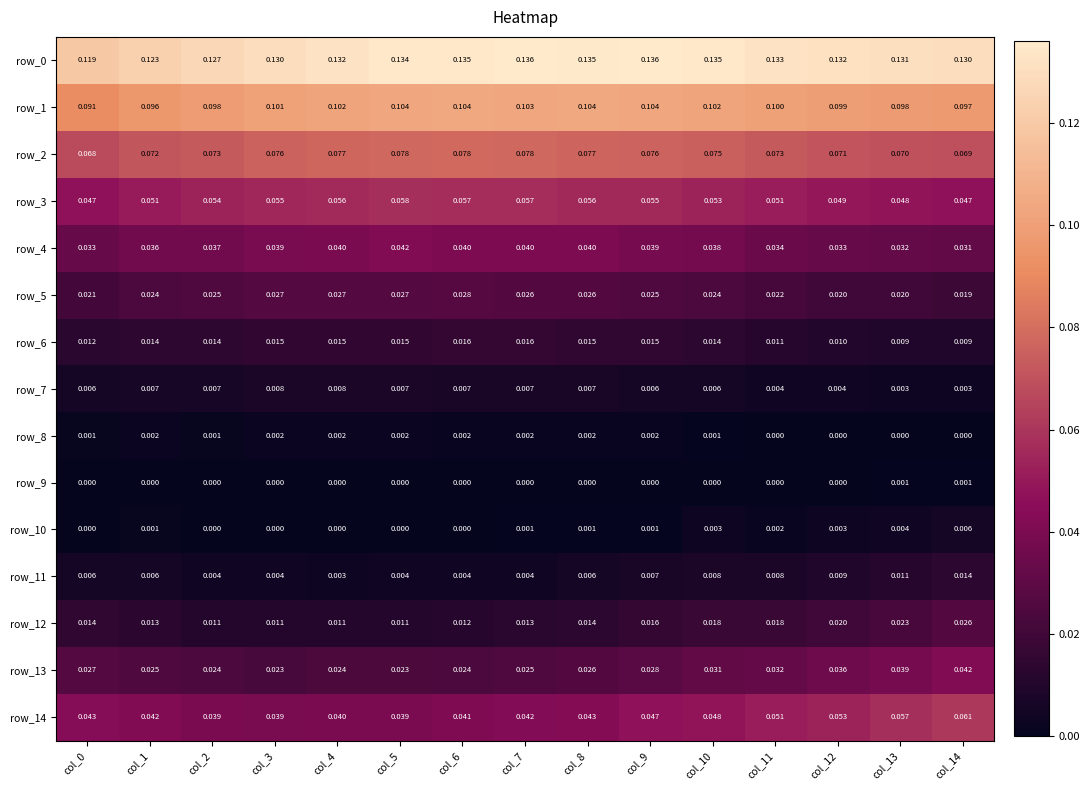

Is the value of row_13 at col_0 greater than the value of row_5 at col_6?

No